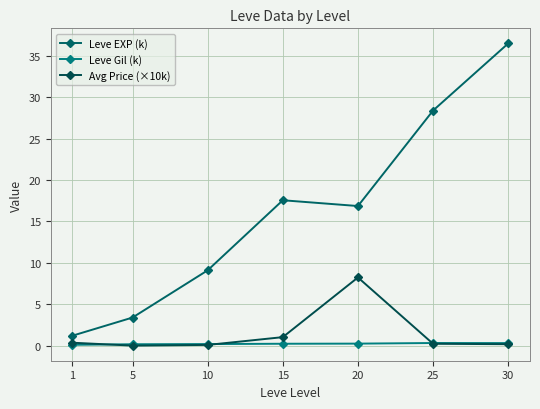

What is the difference between the highest and lowest values at 15?

17.3